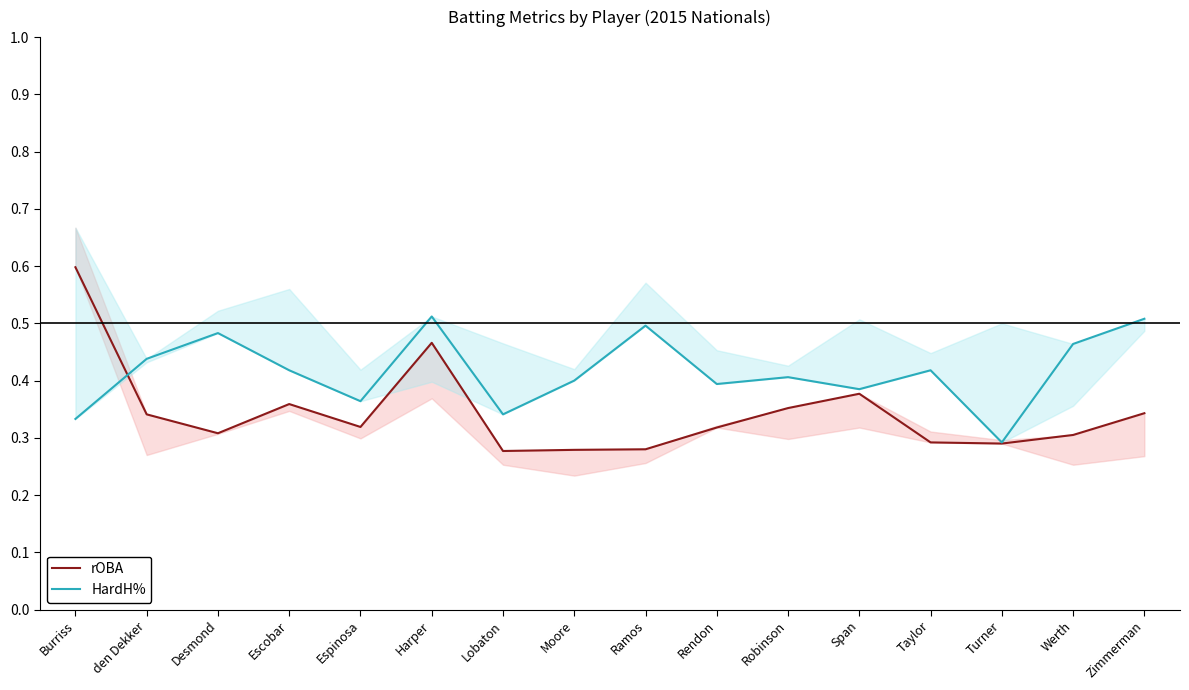

Between which two adjacent categories do rOBA and HardH% first intersect?

Burriss and den Dekker